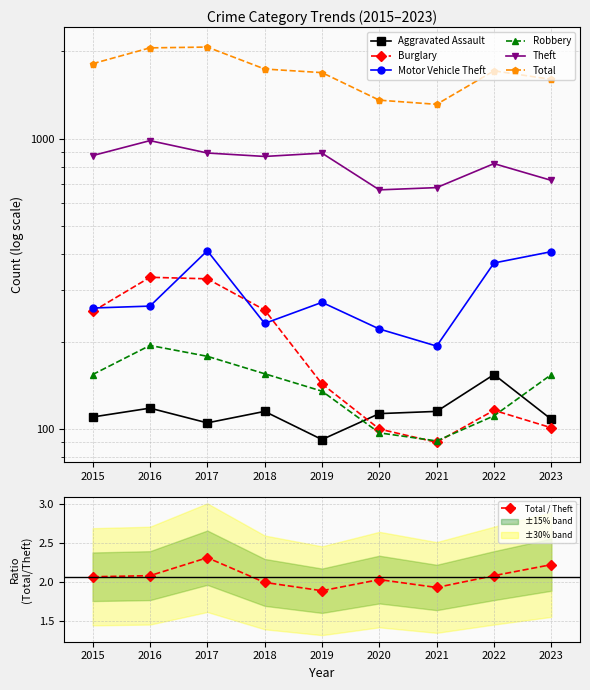

Where is the first local maximum for Total / Theft?

2017